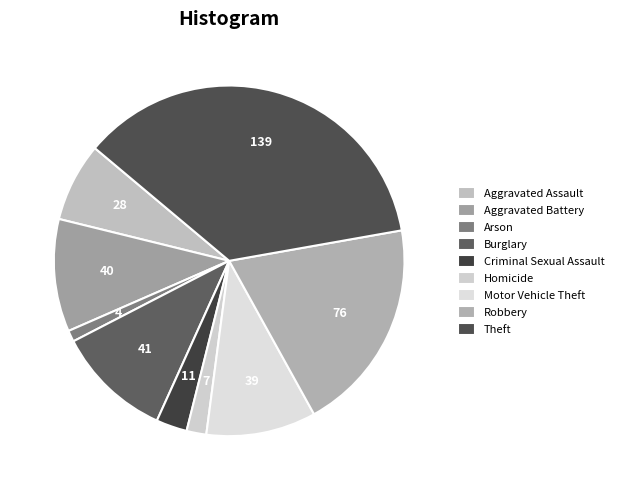

Is the sum of Arson and Robbery greater than half?

No